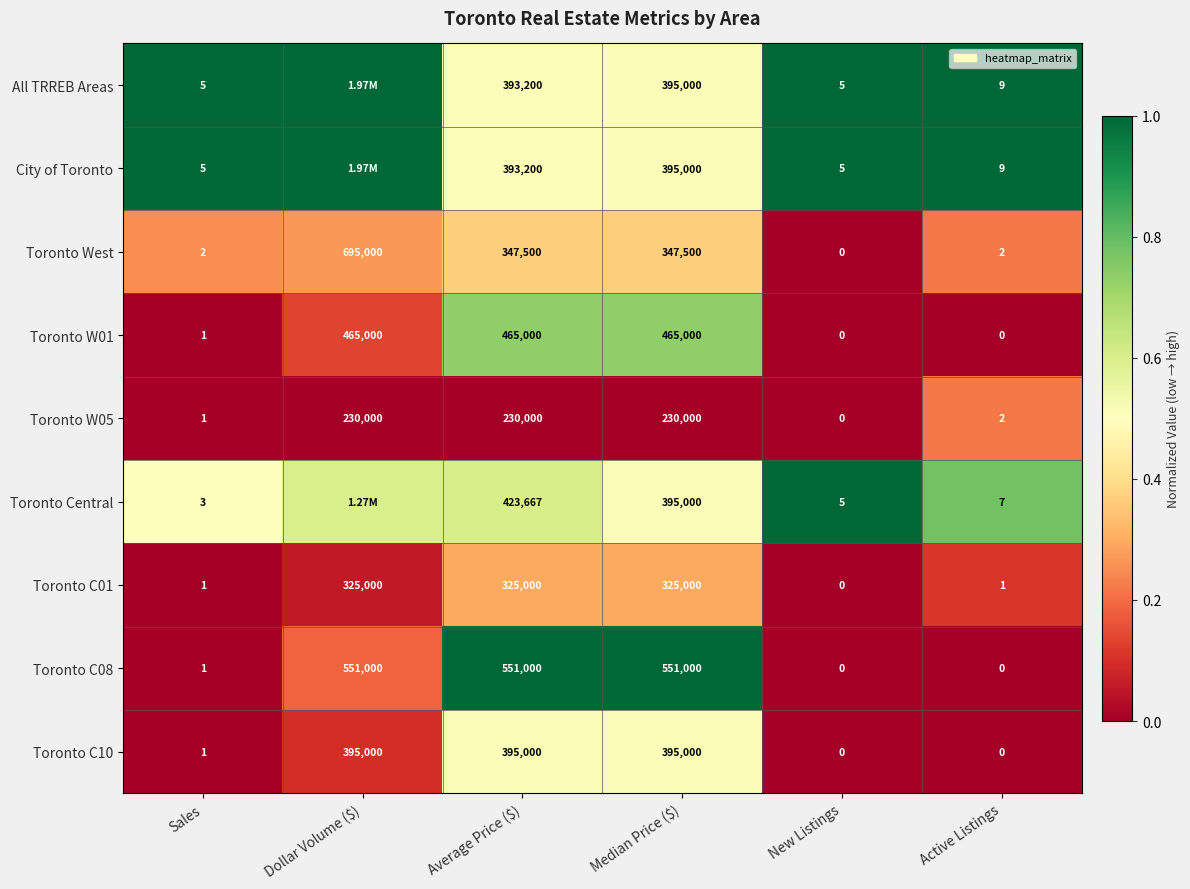

Where is Toronto W01 nearest to the value 232500?

Sales